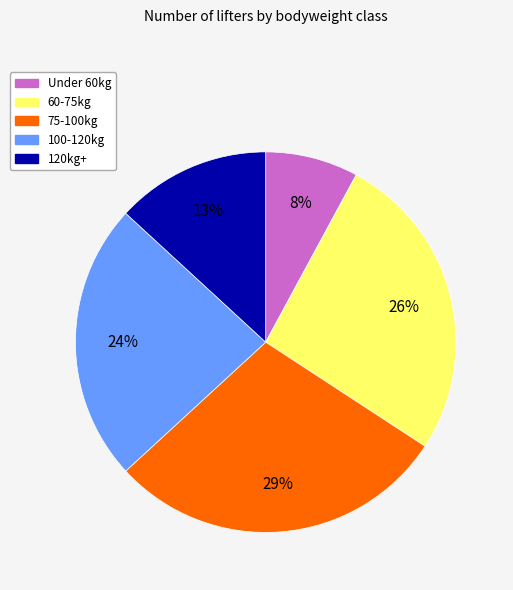

To the nearest percent, what is the difference between the largest and smallest slice percentages?

21%